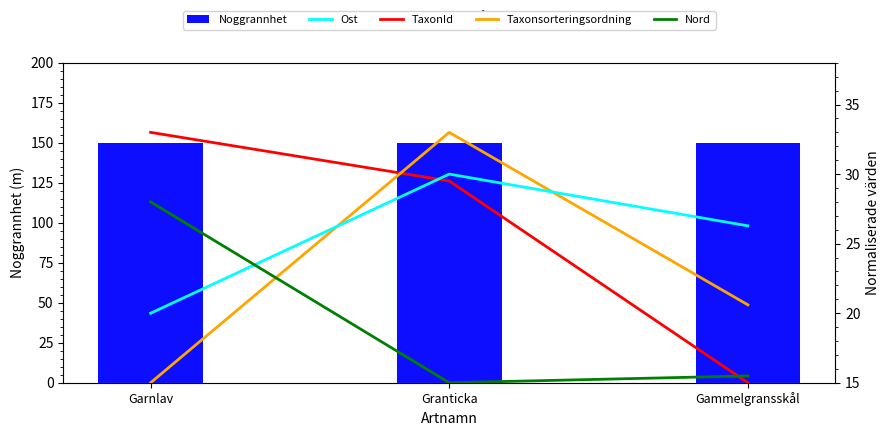

At Garnlav, list the series in order from smallest to largest.

Taxonsorteringsordning, Ost, Nord, TaxonId, Noggrannhet